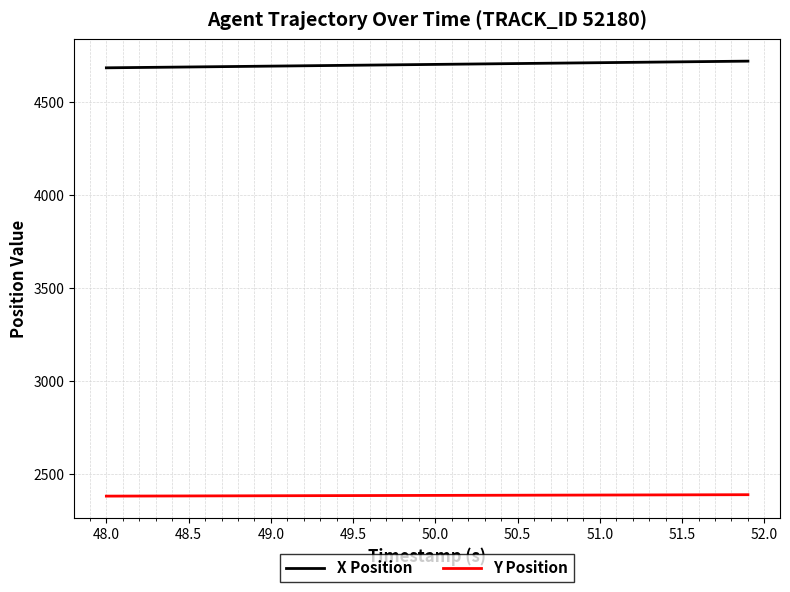

Rank the series by their average value, from lowest to highest.

Y Position, X Position